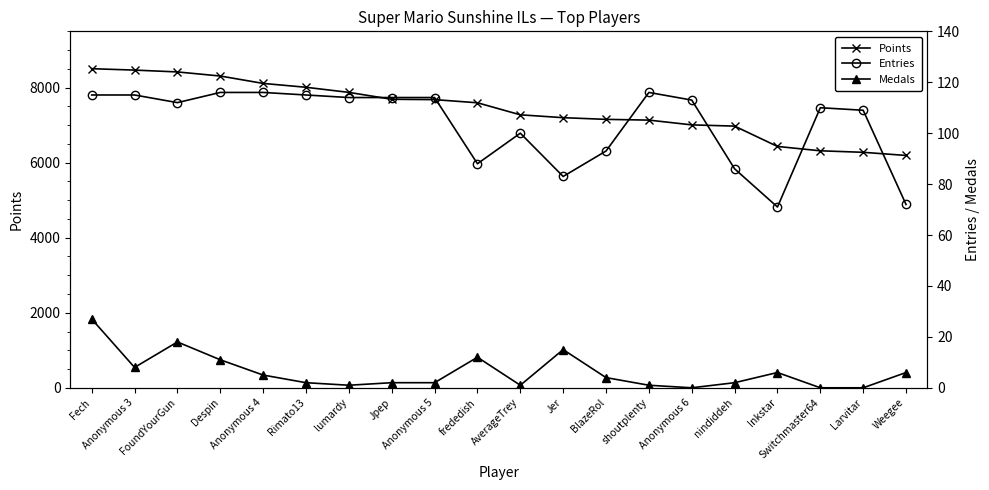

In Entries, how many points are higher than both neighbors (excluding endpoints)?

3